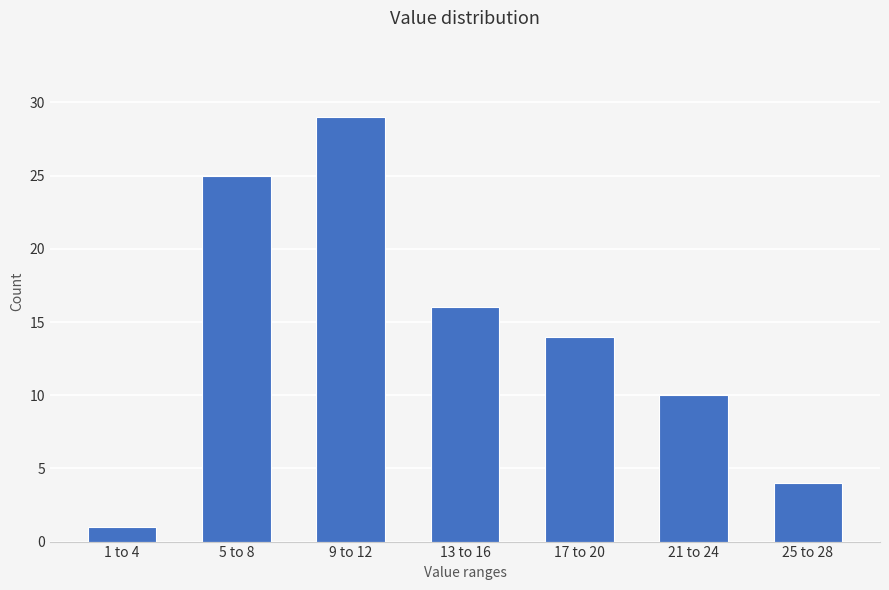

Reading left to right, transcribe all the data shown in this chart.

1	25	29	16	14	10	4